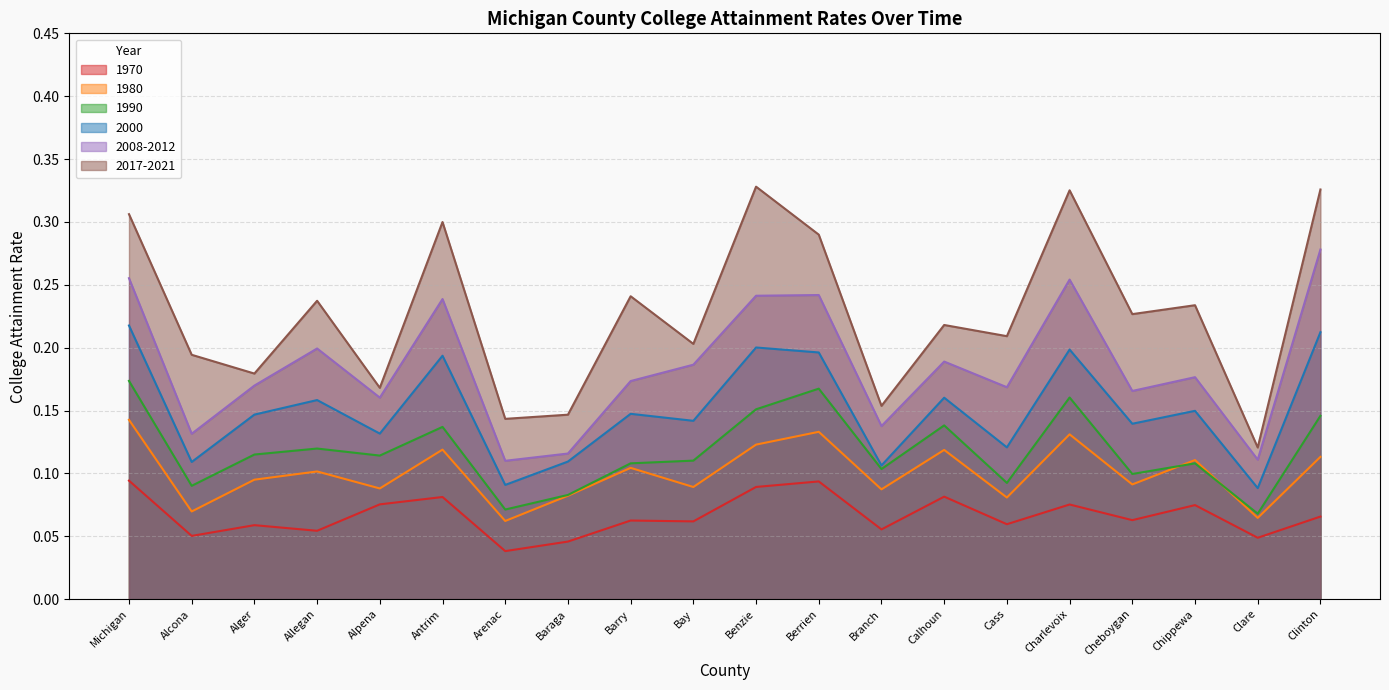

True or false: 2000 and 2008-2012 intersect in this chart.

False